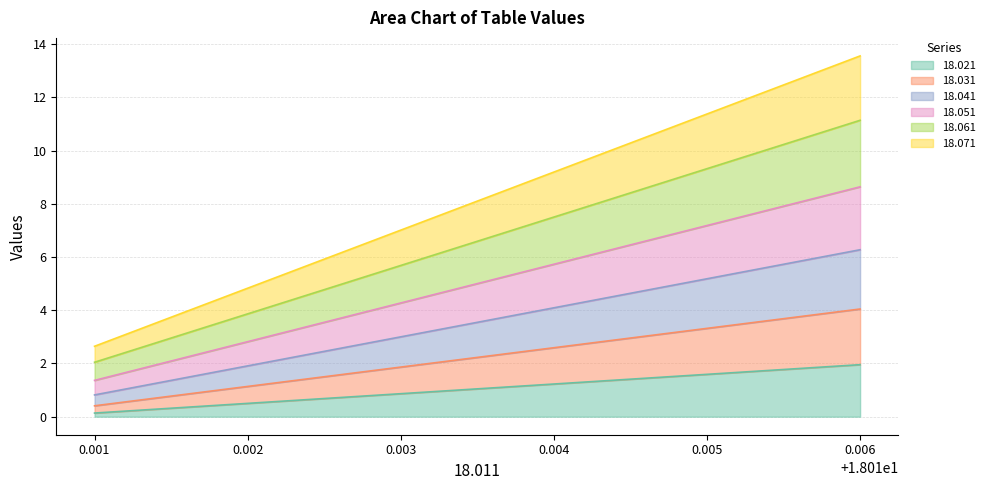

What is the highest value of the 18.021 series?

2.0